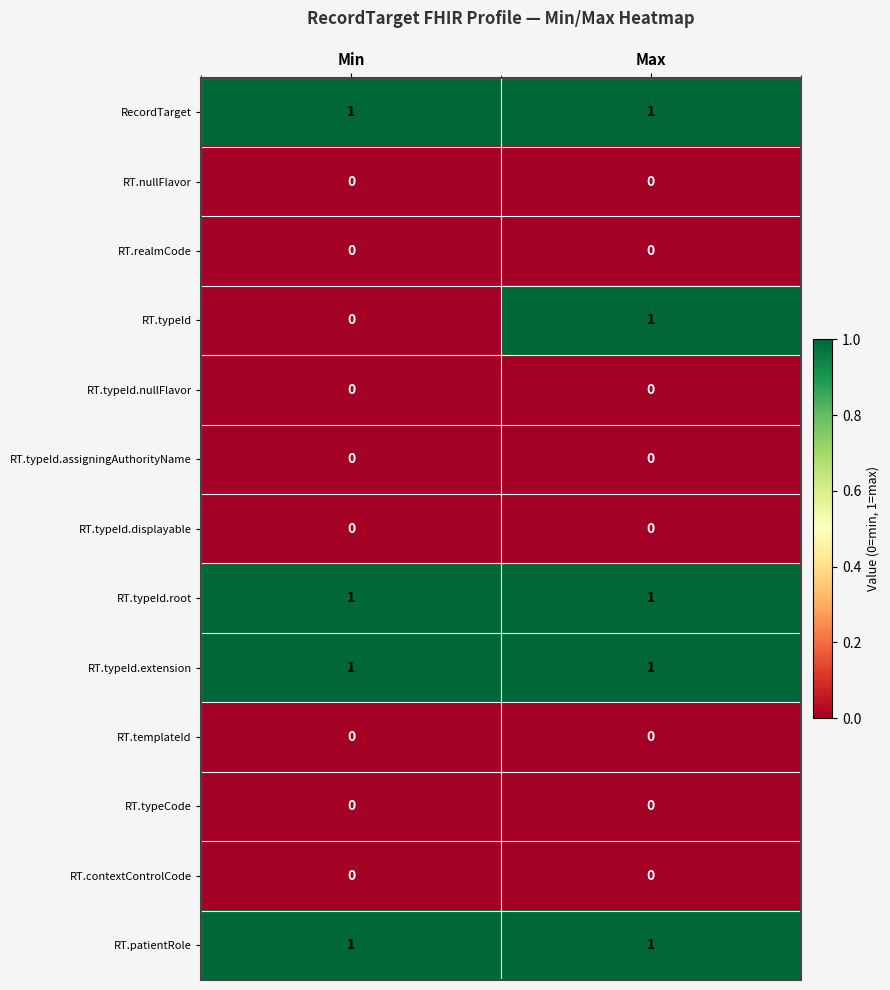

Which series changed the most between Min and Max?

RT.typeId